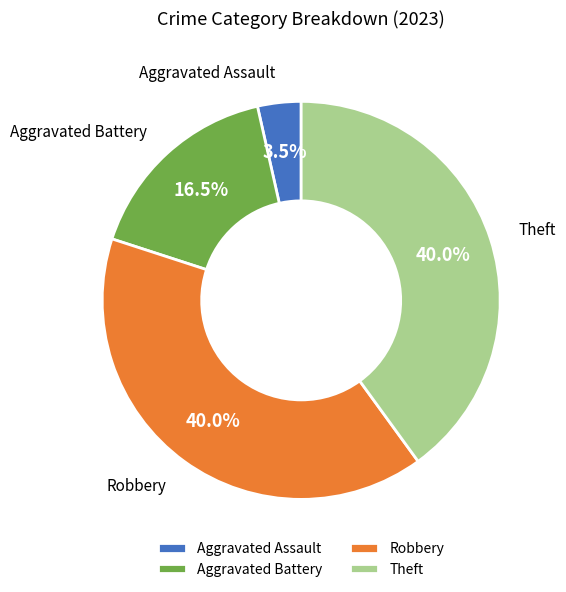

Does any single category account for the majority?

No